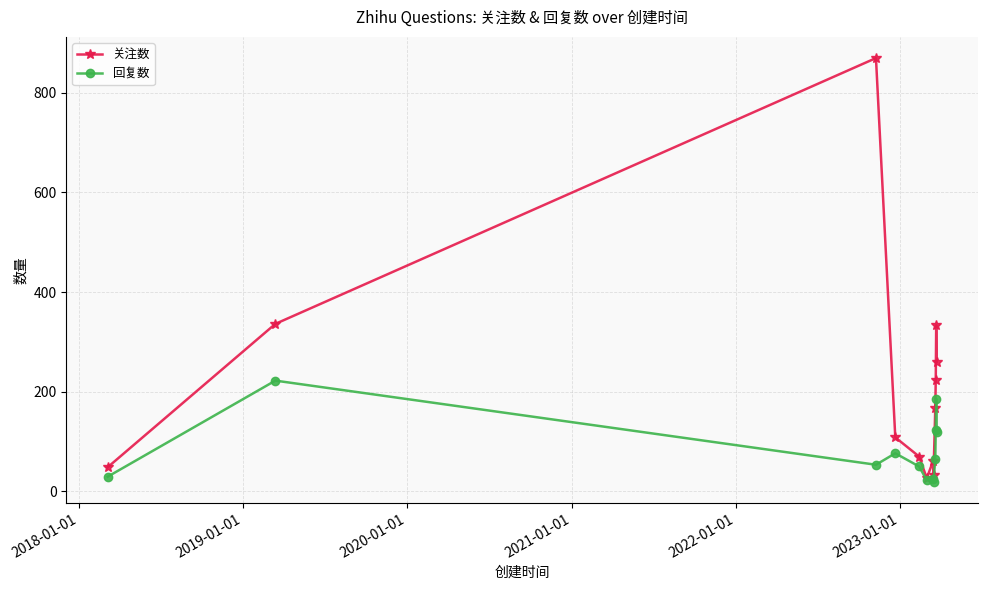

What is the value of the 关注数 point at the 4th from the left?

108.0